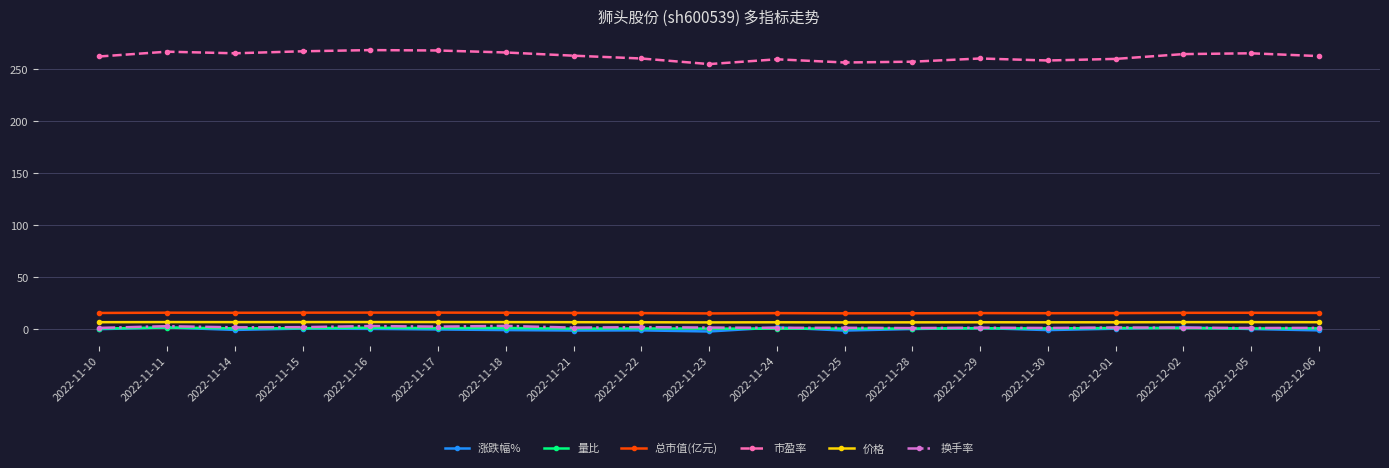

What is the highest value of the 涨跌幅% series?

1.8